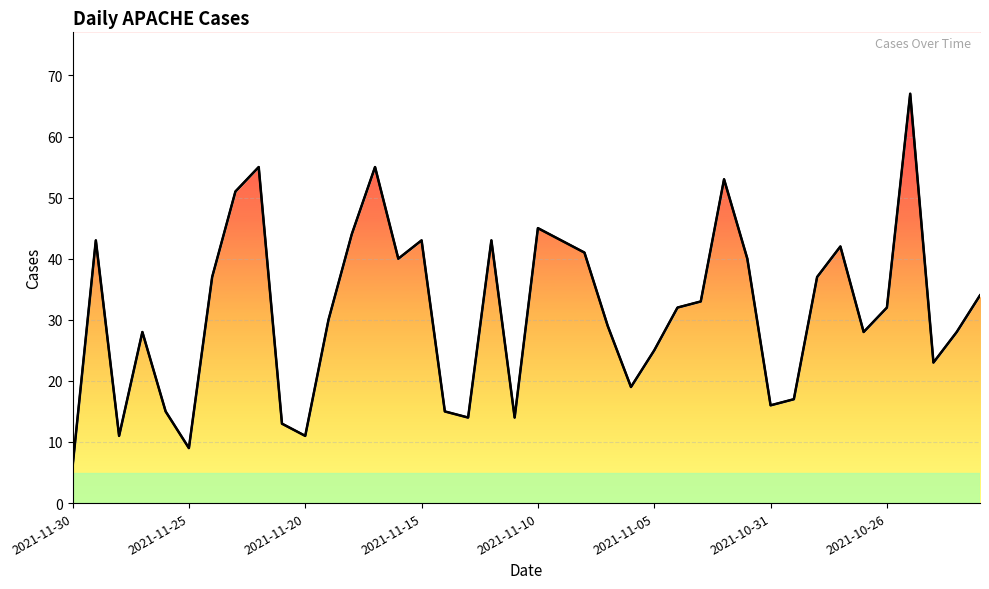

Count the number of categories in the chart.

40